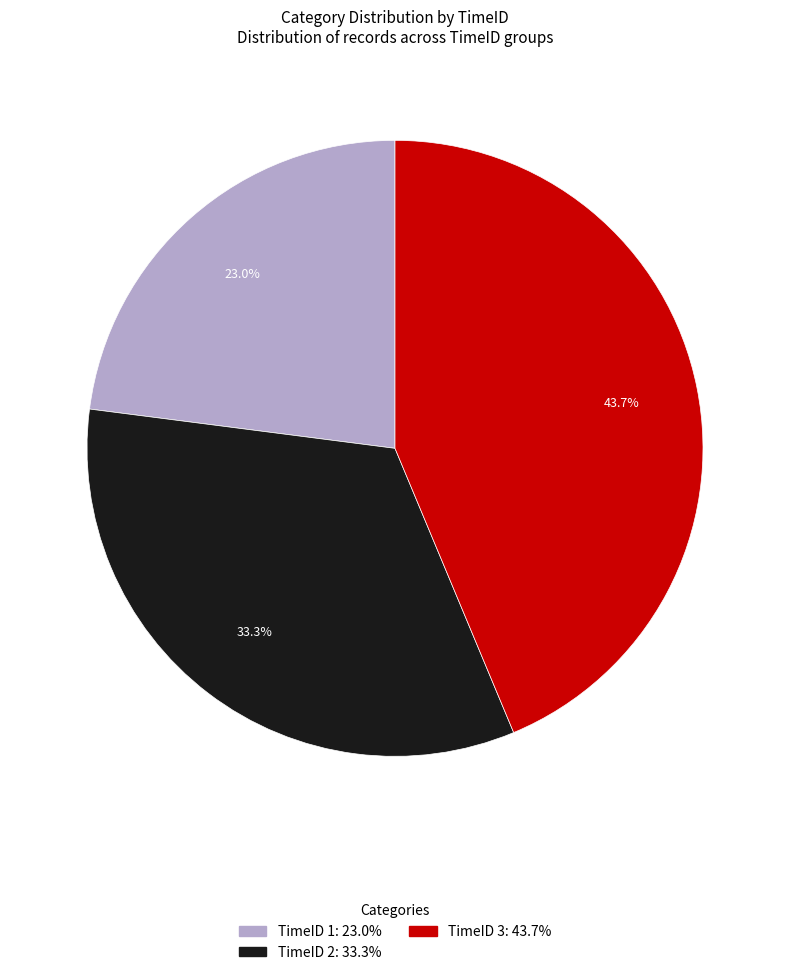

Rank the categories by value from highest to lowest.

TimeID 3, TimeID 2, TimeID 1